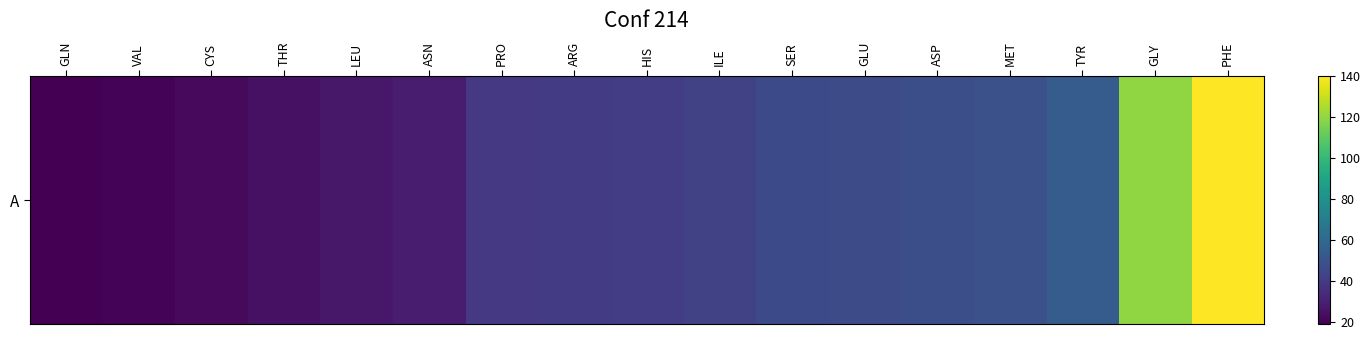

How many distinct data groups are displayed?

1